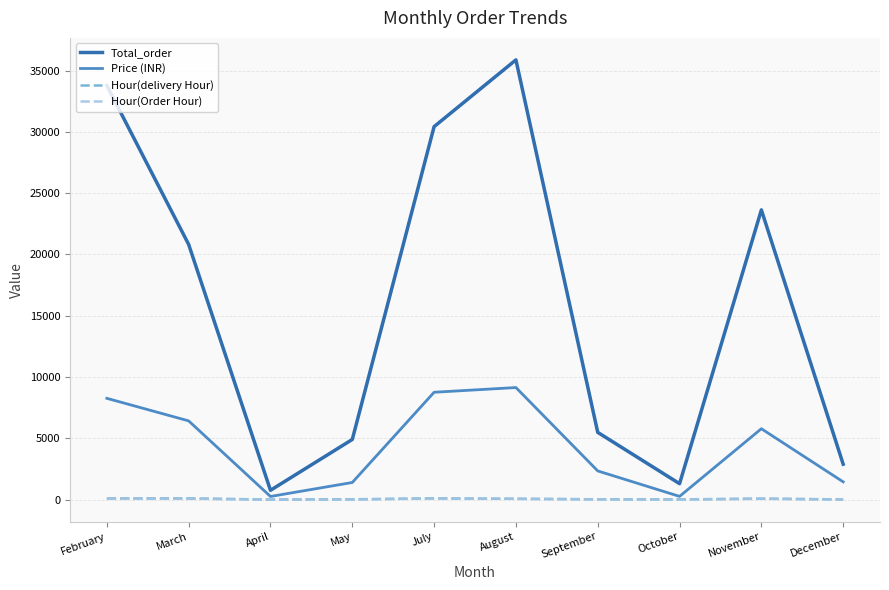

What is the sum of all Hour(Order Hour) values?

425